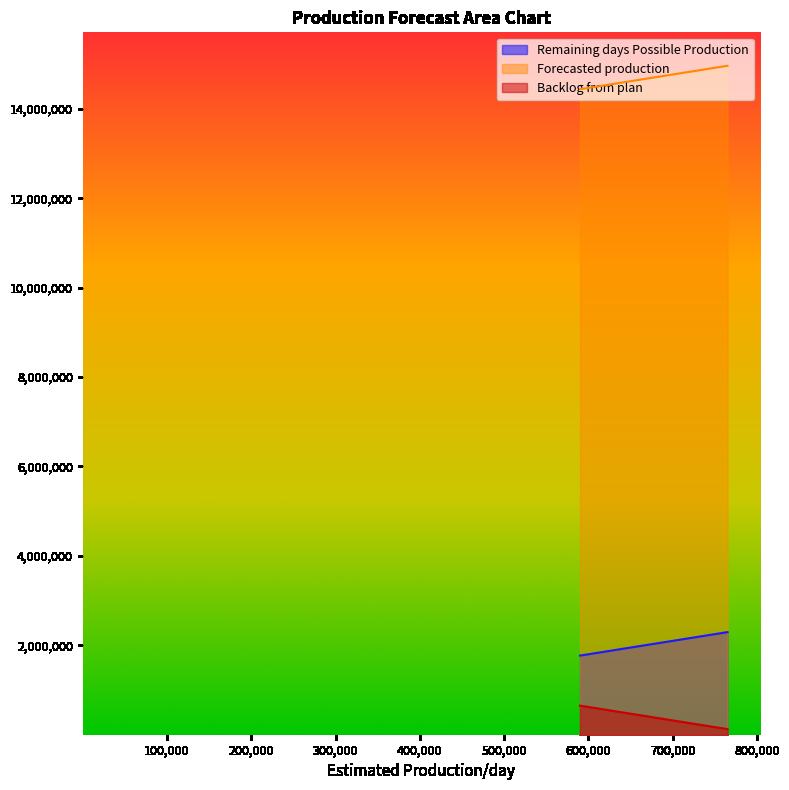

Which series changed the most between 590000 and 765000?

Remaining days Possible Production